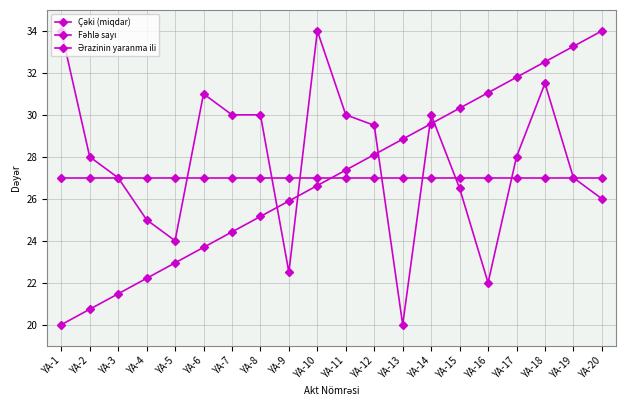

Rank the series at YA-6 from highest to lowest value.

Fəhlə sayı, Ərazinin yaranma ili, Çəki (miqdar)